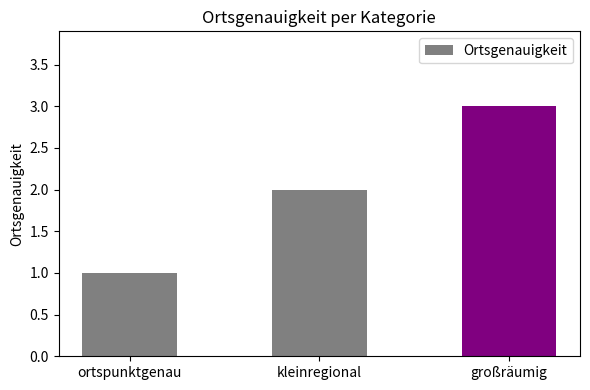

What is the label of the 2nd bar from the left?

kleinregional